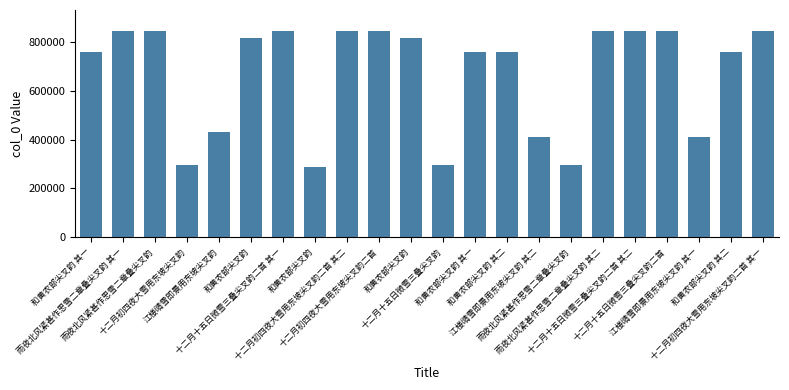

How many categories are shown in the chart?

22